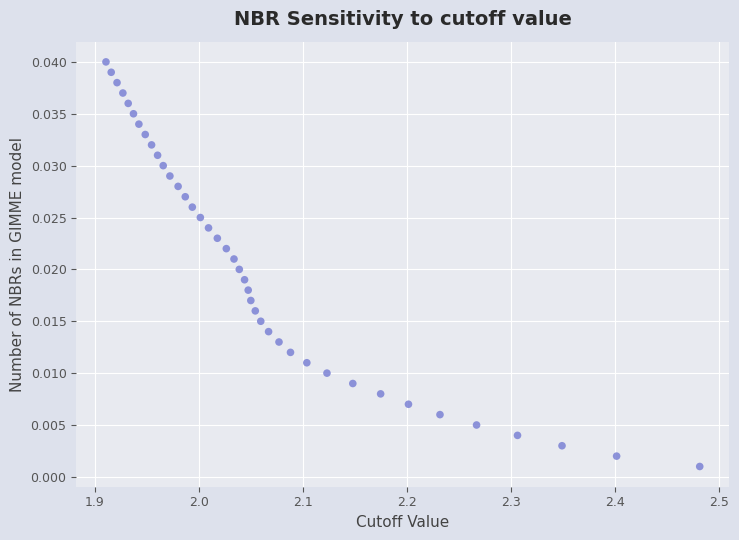

What is the range of X values (max minus min)?

0.6